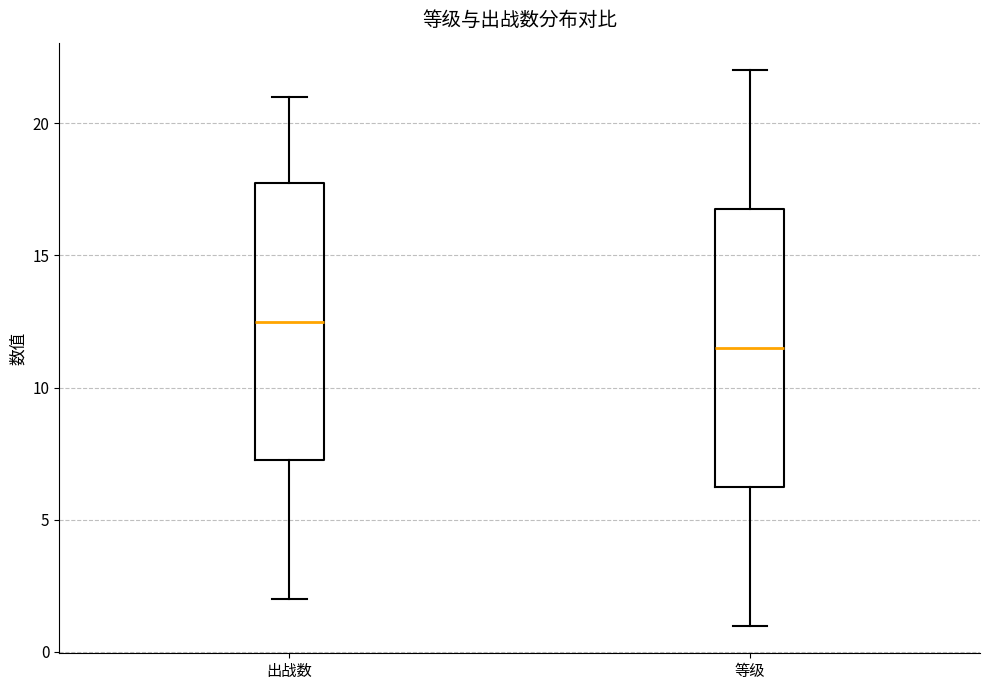

Which box's median line is the lowest?

等级